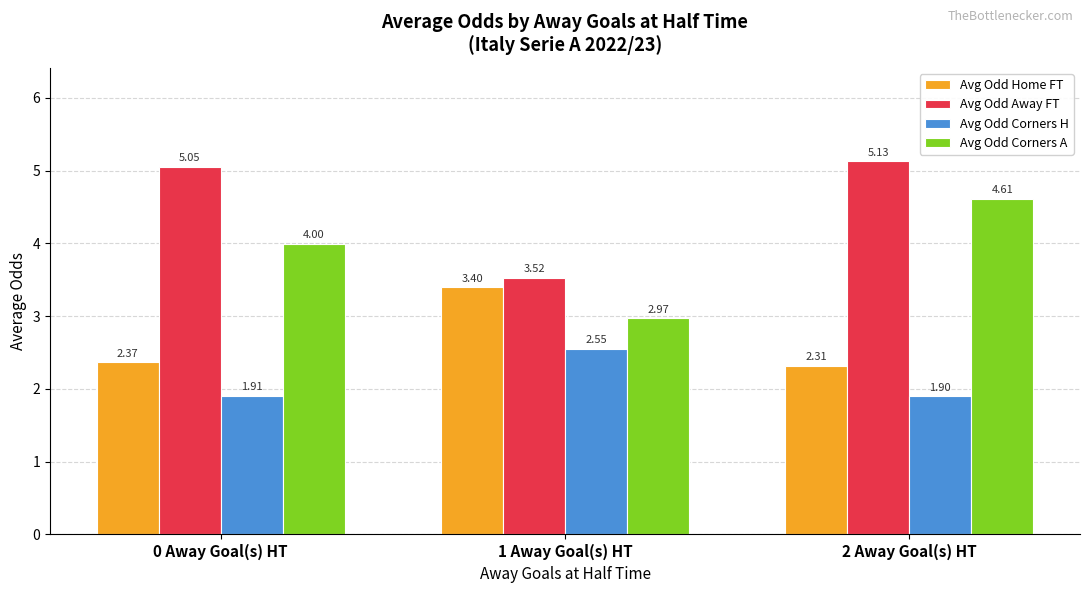

Rank the series by their average value, from lowest to highest.

Avg Odd Corners H, Avg Odd Home FT, Avg Odd Corners A, Avg Odd Away FT